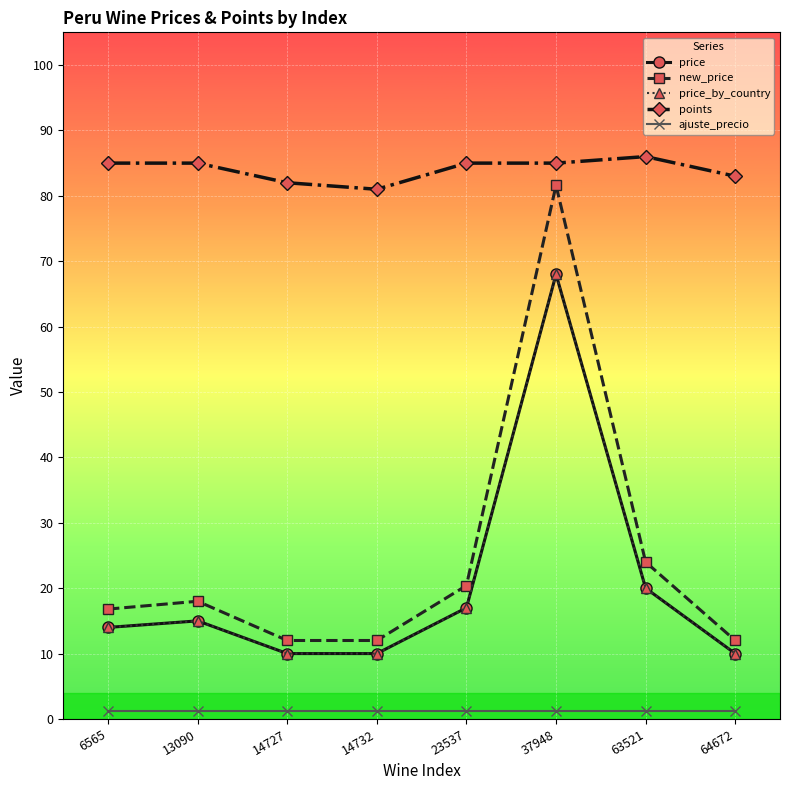

Rank the series by their maximum value, from lowest to highest.

ajuste_precio, price, price_by_country, new_price, points